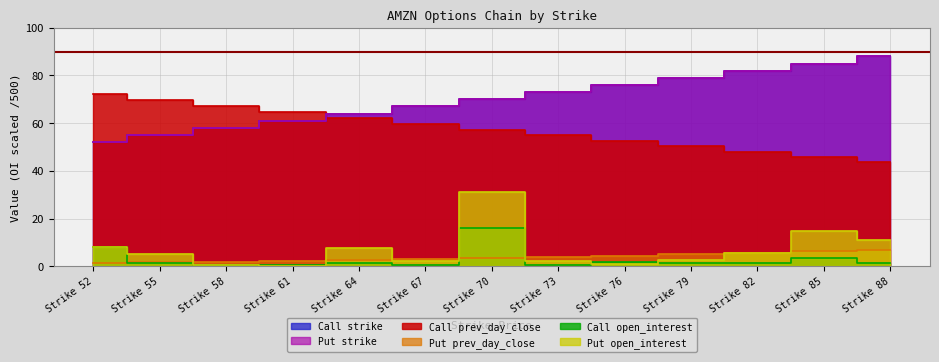

Which series has the largest range (max minus min)?

Call strike